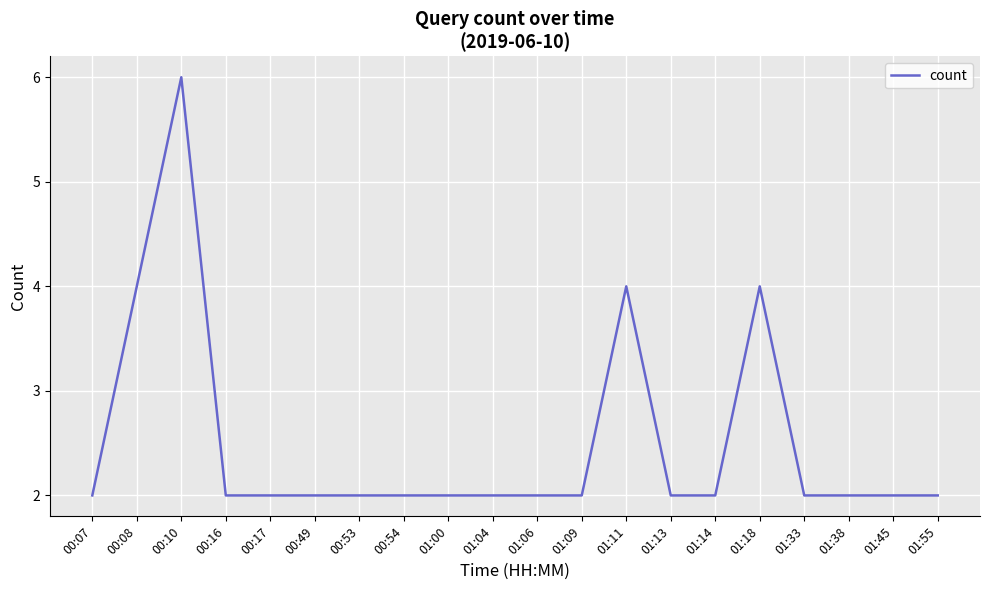

What is the ratio of the value at 00:07 to the value at 01:14?

1.0